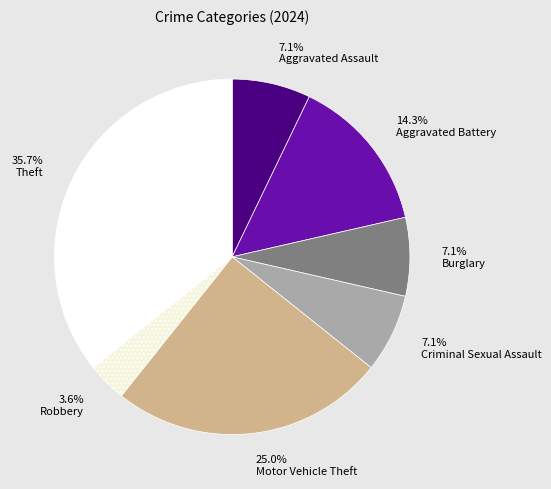

To the nearest percent, what is the difference between the largest and smallest slice percentages?

32%